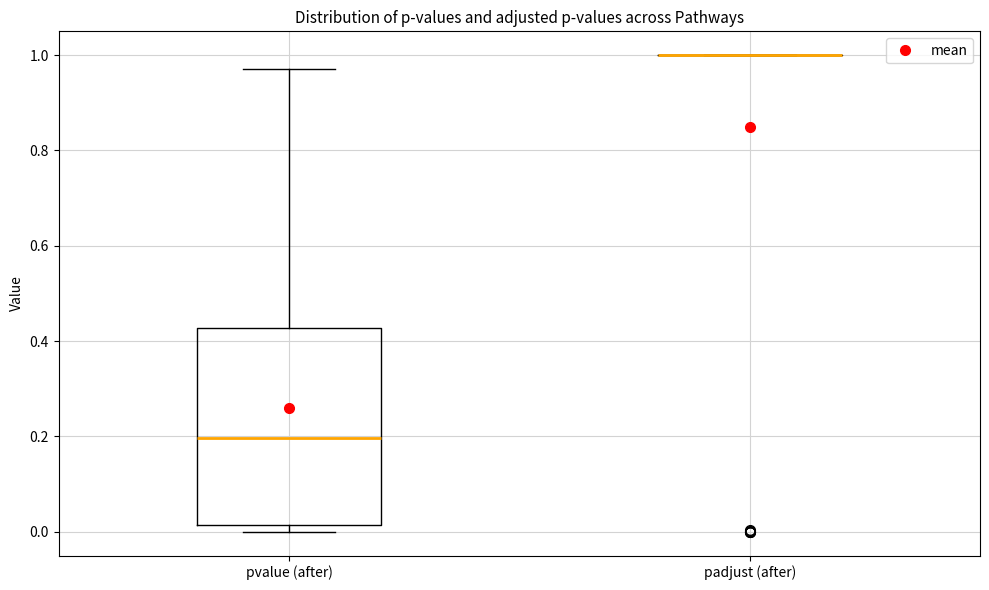

Reading left to right, transcribe this box plot: for each box, give where its median line is, the range the box spans, and where its two whiskers end, as read against the y-axis. The values are not printed on the chart, so give them approximately, as read against the axis.

pvalue (after): median 0.20, box 0.02 to 0.42, whiskers 0.00 to 0.98
padjust (after): box collapsed to a line at 1.00, whiskers 1.00 to 1.00